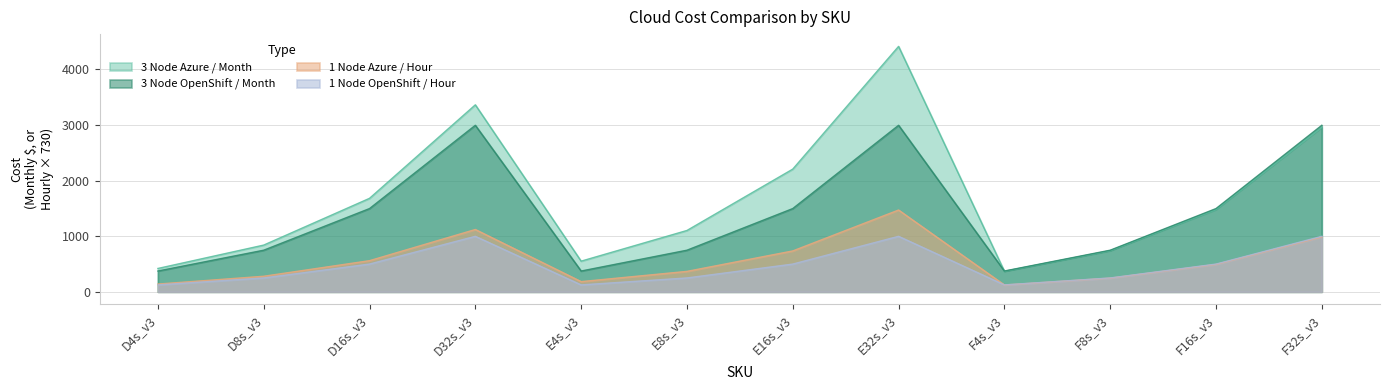

Where is the first local minimum for 3 Node OpenShift / Month?

E4s_v3